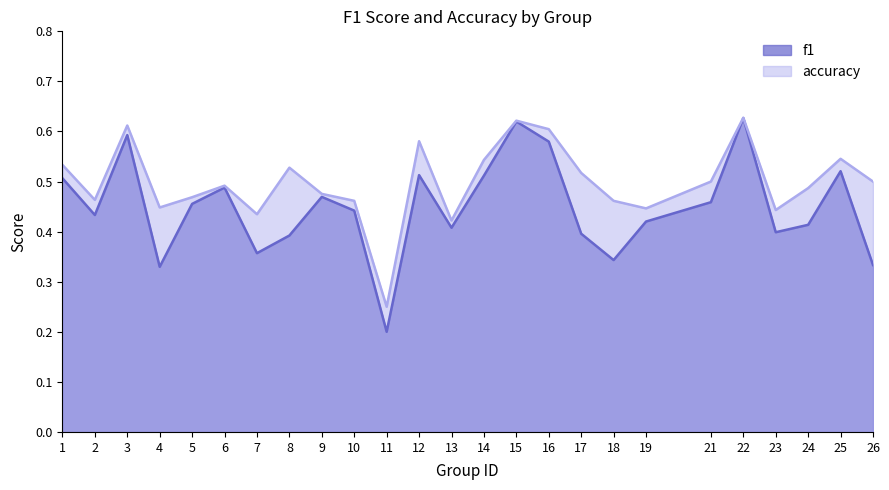

The value of accuracy at 23 is 0.7. True or false?

False